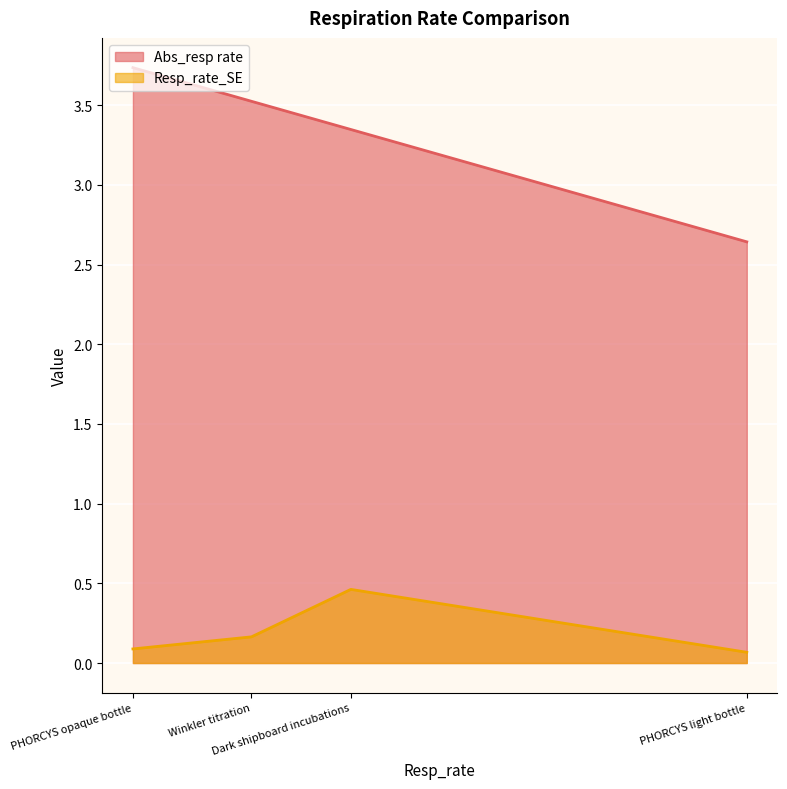

True or false: Abs_resp rate and Resp_rate_SE cross at least once.

False